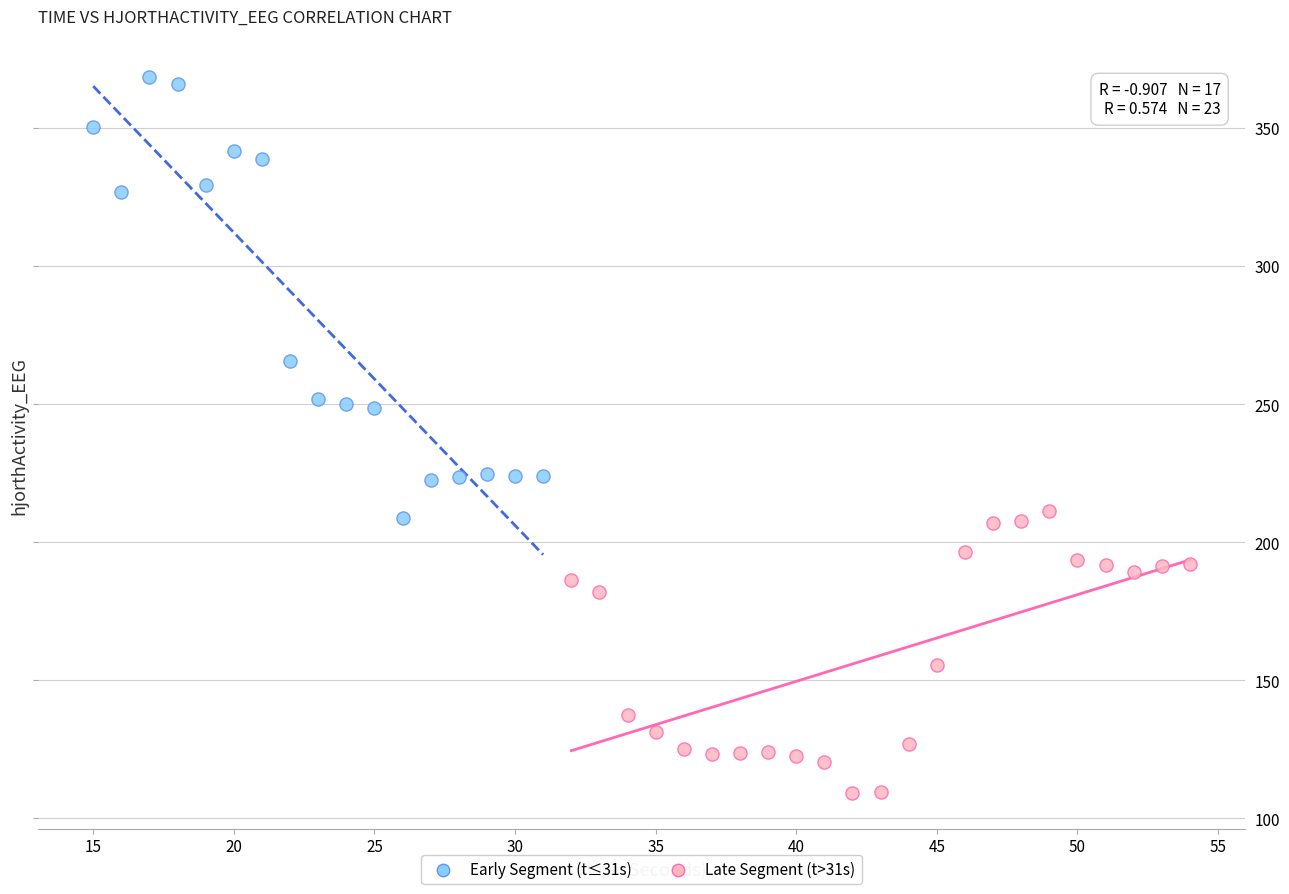

Which series contains the highest Y value?

Early Segment (t≤31s)